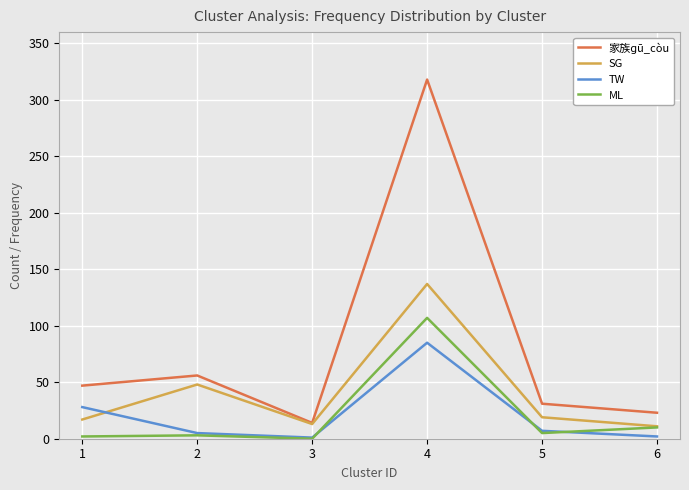

How many values in the TW series are below 7?

3